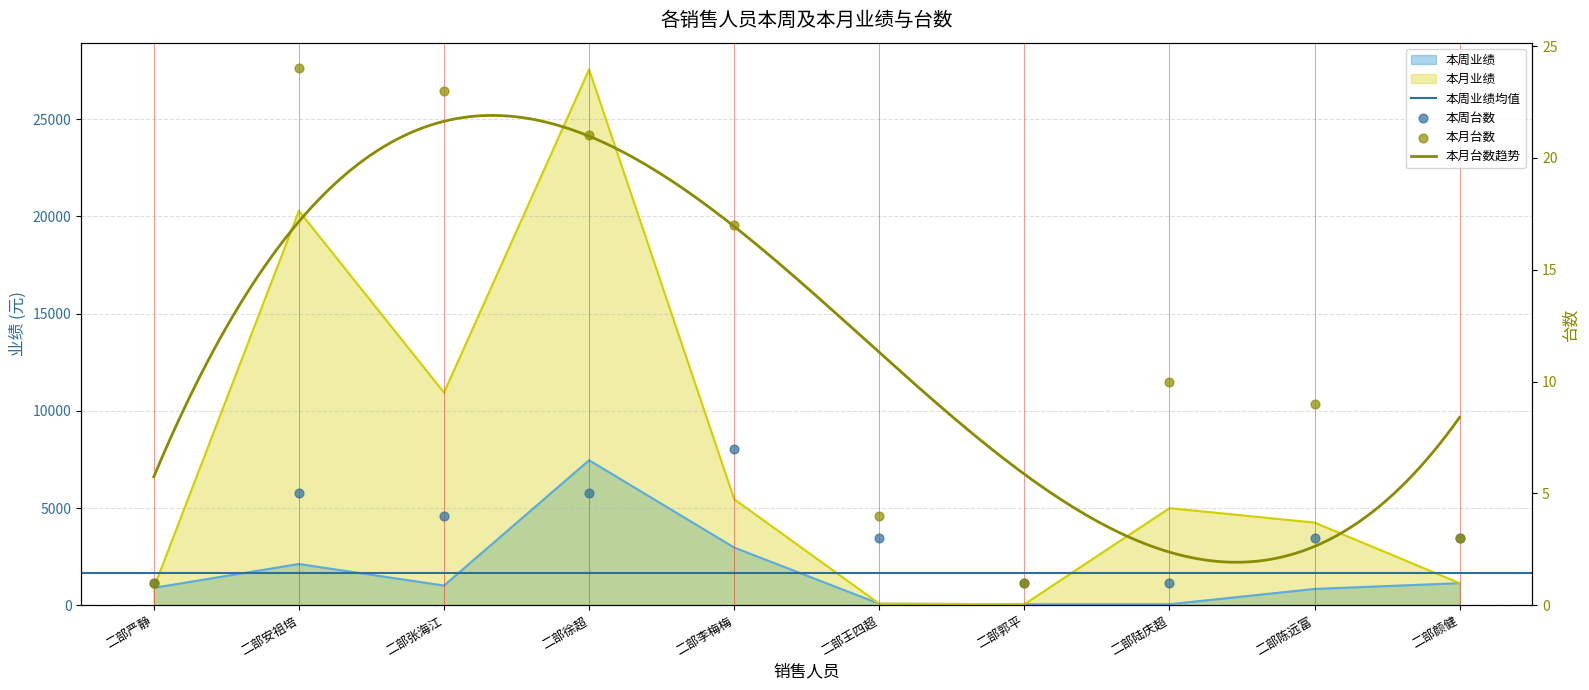

Which series contains the lowest Y value?

本周台数